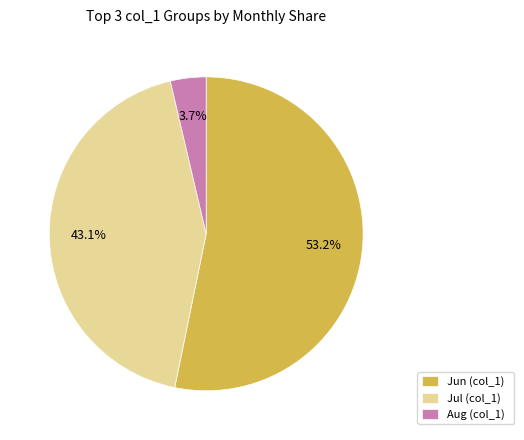

How many slices are in this pie chart?

3